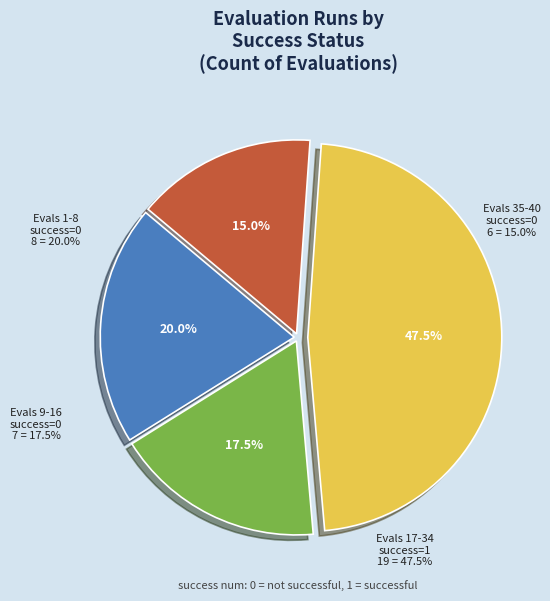

To the nearest percent, what is the average slice percentage?

25%